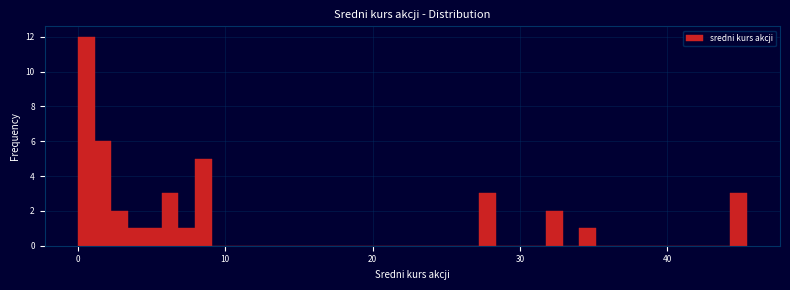

Read against the x-axis, roughly where is the centre of the tallest bar?

1